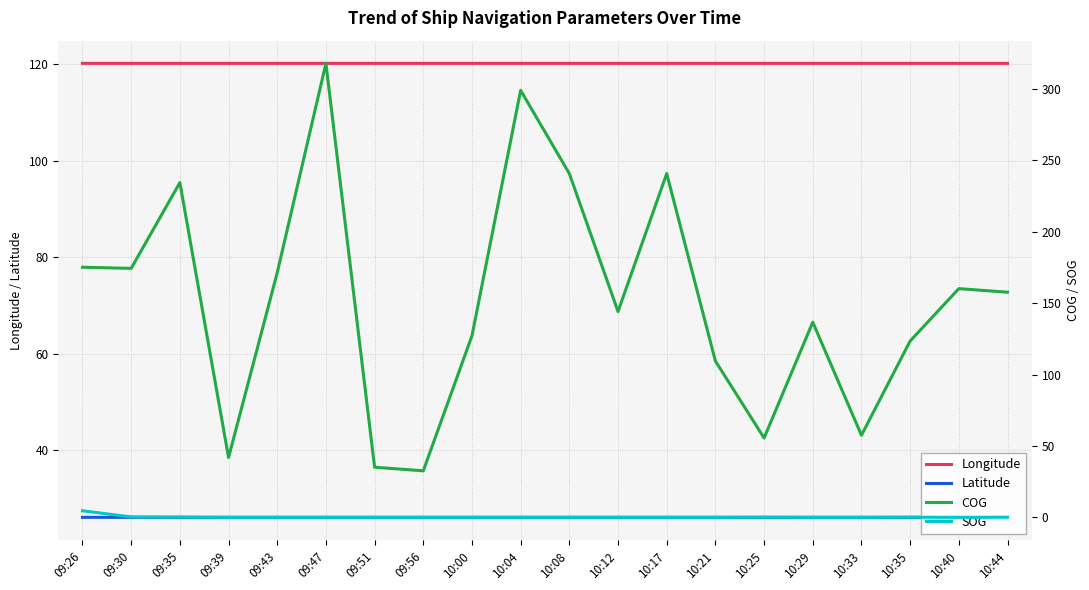

What is the label of the 20th point from the right?

09:26